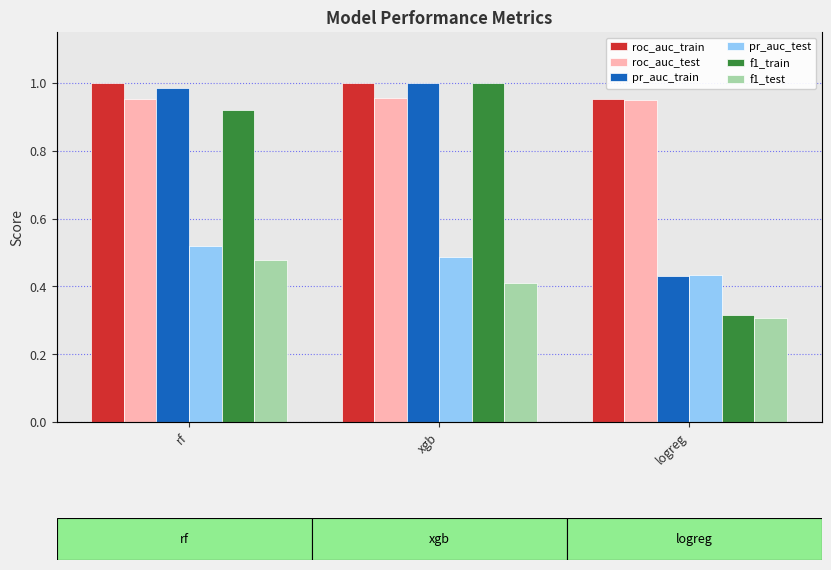

How many categories are shown in the chart?

3